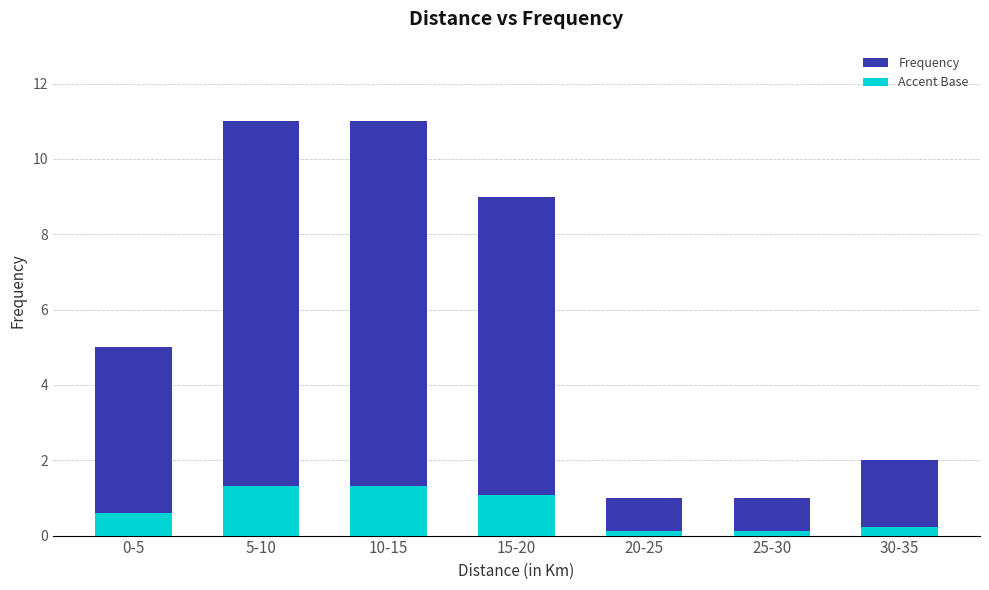

What are all the series names shown in the legend?

Frequency, Accent Base